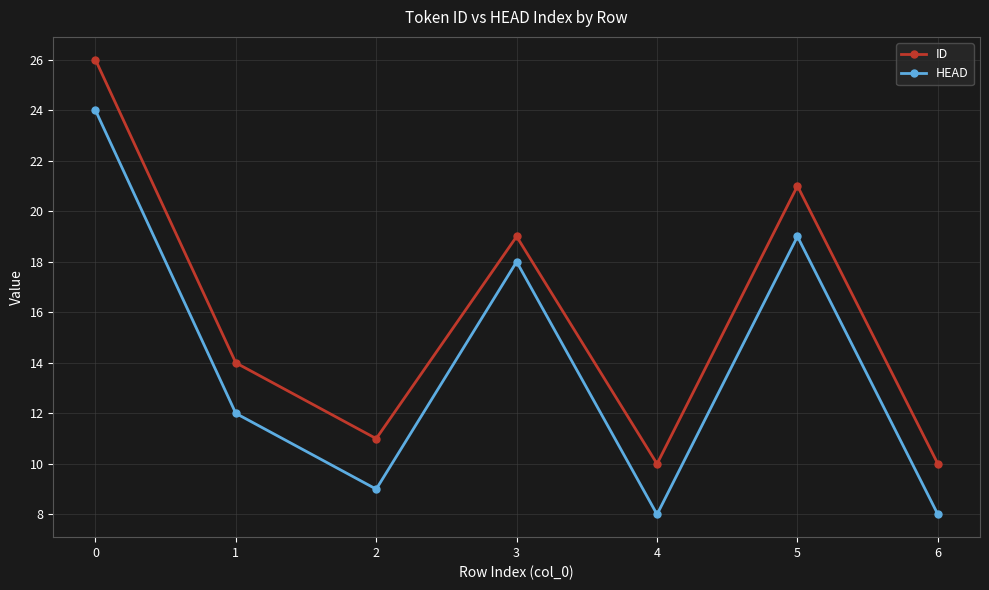

What are all the series names shown in the legend?

ID, HEAD